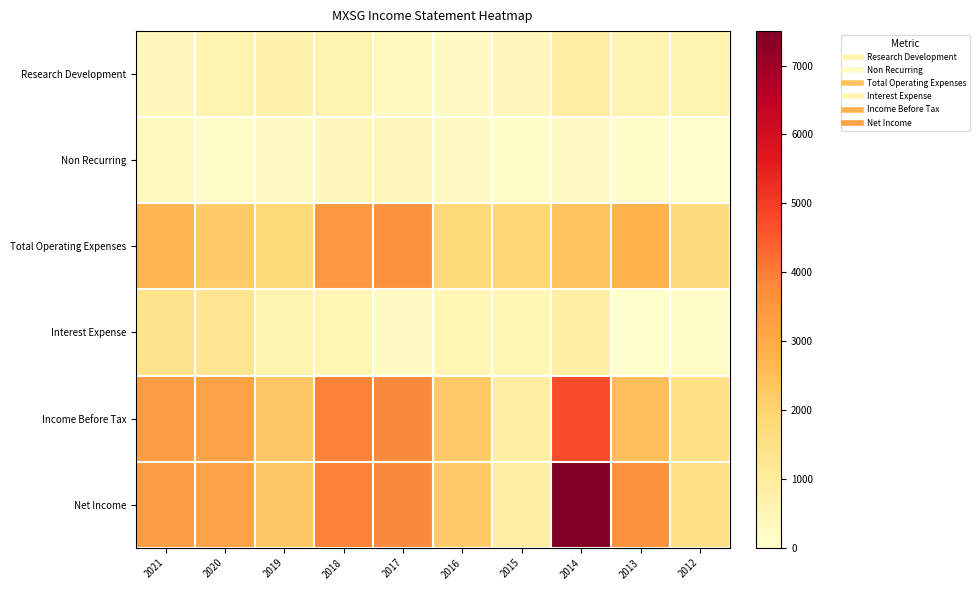

Reading left to right, transcribe all the data shown in this chart.

Research Development: 2021=400	2020=600	2019=700	2018=600	2017=300	2016=200	2015=400	2014=900	2013=600	2012=600
Non Recurring: 2021=300	2020=100	2019=200	2018=400	2017=400	2016=200	2015=100	2014=200	2013=100	2012=0
Total Operating Expenses: 2021=2700	2020=2200	2019=1800	2018=3400	2017=3600	2016=1800	2015=1900	2014=2400	2013=2800	2012=1700
Interest Expense: 2021=1400	2020=1300	2019=600	2018=500	2017=200	2016=500	2015=500	2014=800	2013=0	2012=100
Income Before Tax: 2021=3300	2020=3200	2019=2300	2018=3900	2017=3800	2016=2200	2015=900	2014=4700	2013=2500	2012=1500
Net Income: 2021=3300	2020=3200	2019=2300	2018=3900	2017=3800	2016=2200	2015=900	2014=7500	2013=3600	2012=1500